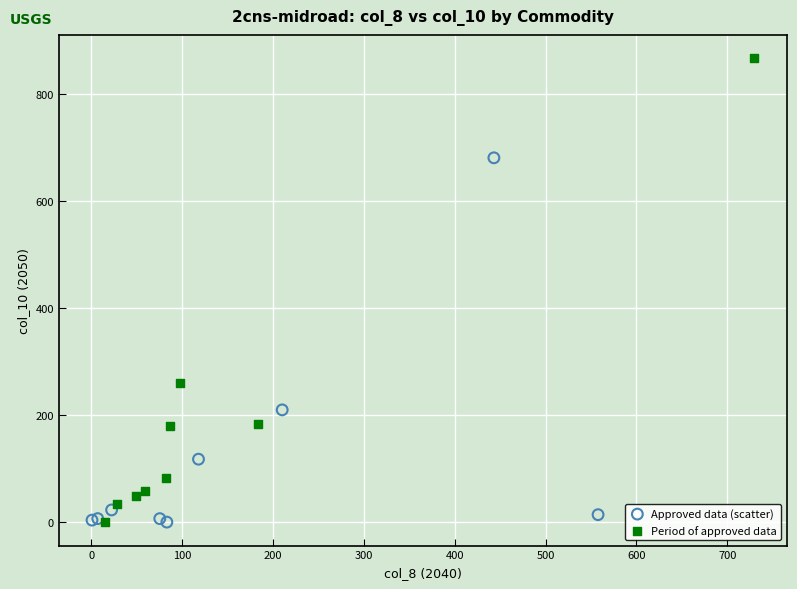

Which series contains the highest Y value?

Period of approved data